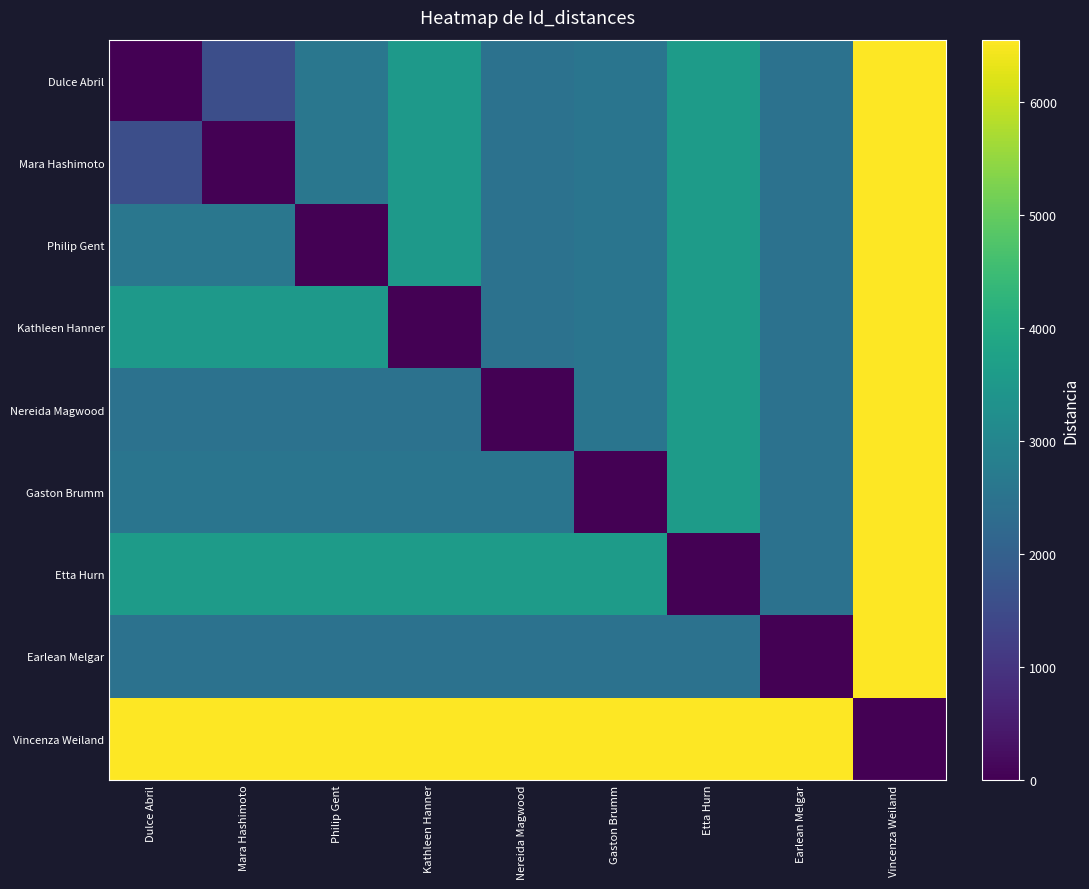

Which series has the largest range (max minus min)?

Dulce Abril